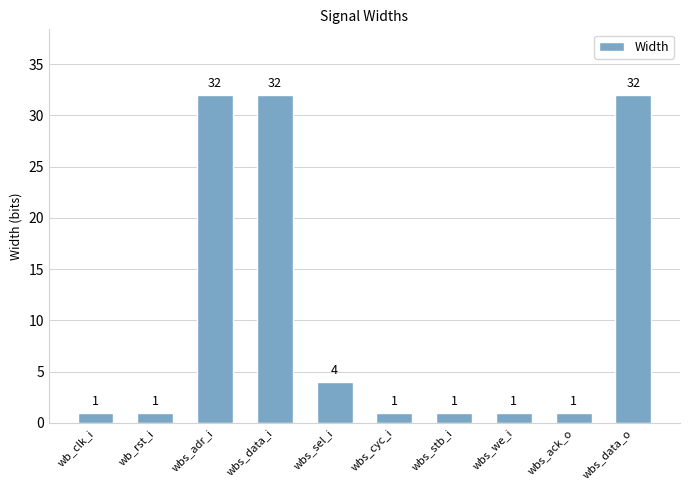

What position from the left is wbs_data_o?

10